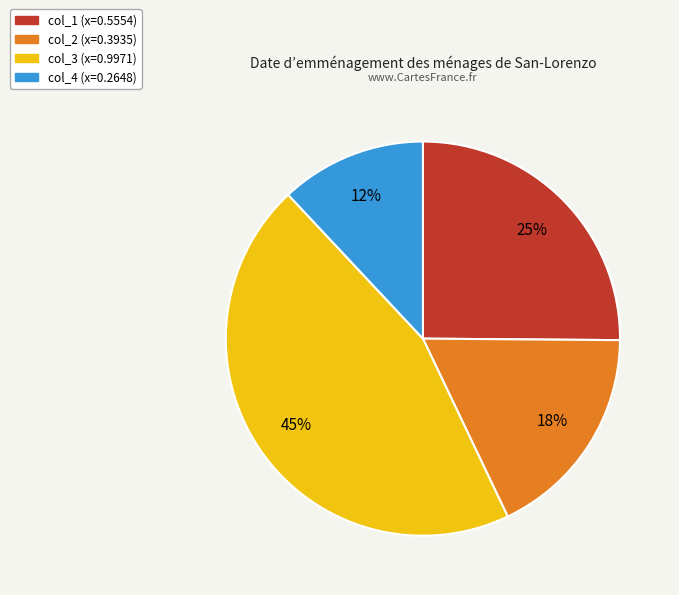

The col_1 slice represents 14% of the pie. True or false?

False